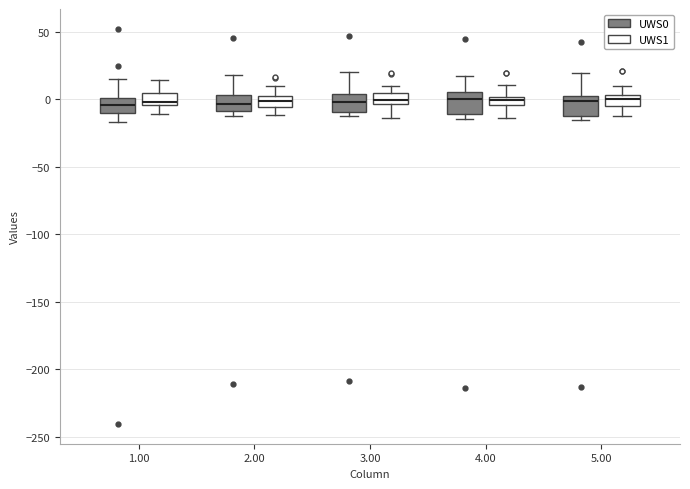

Where is the upper edge of the box for 4.00 (UWS1) on the y-axis? The values are not printed on the chart, so give them approximately, as read against the axis.

0